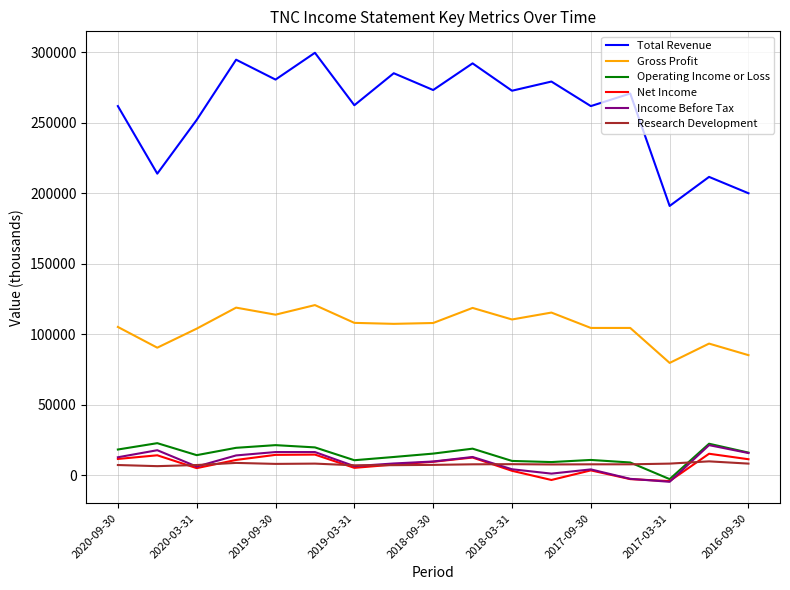

Which series has the largest total across all categories?

Total Revenue